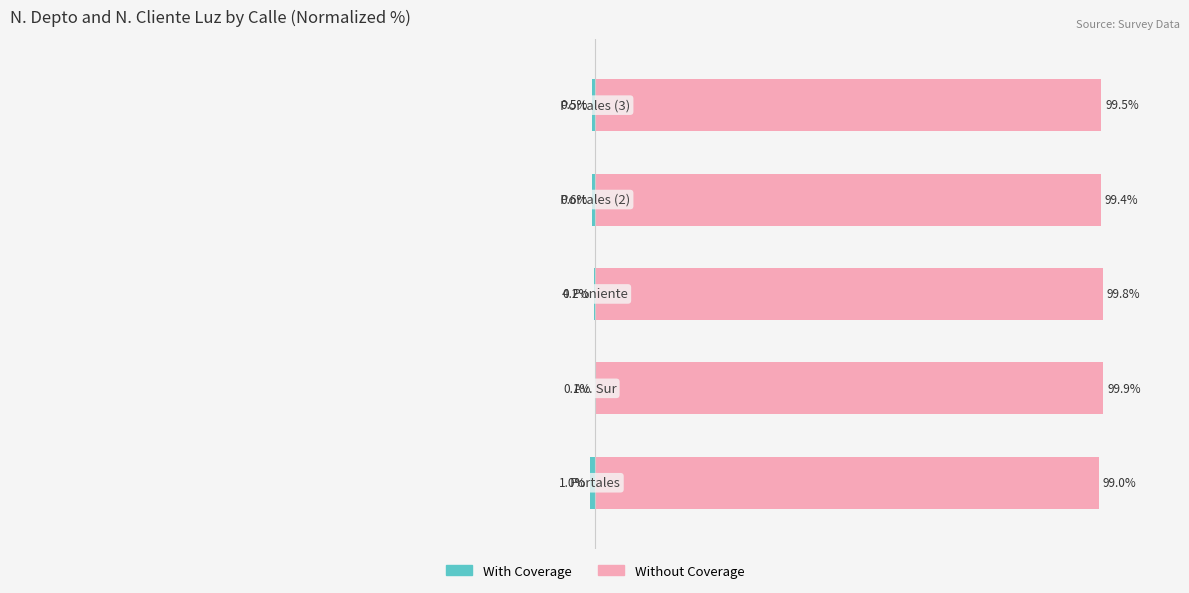

What is the value of the Without Coverage bar at the 3rd from the left?

99.8